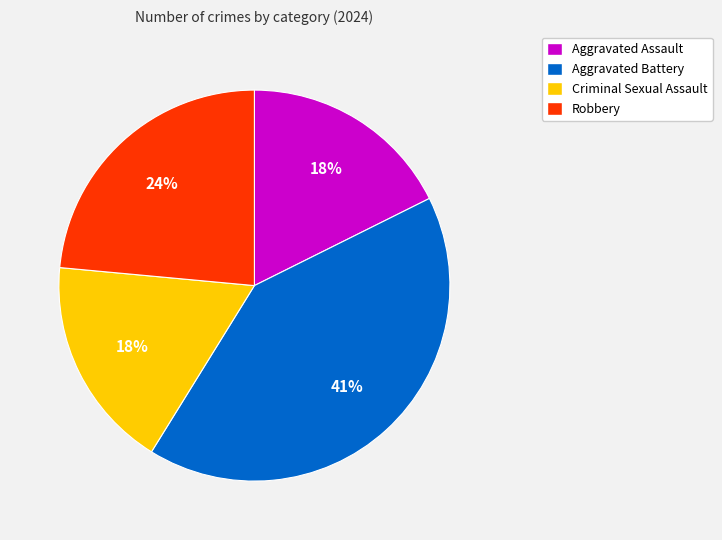

How many slices are in this pie chart?

4